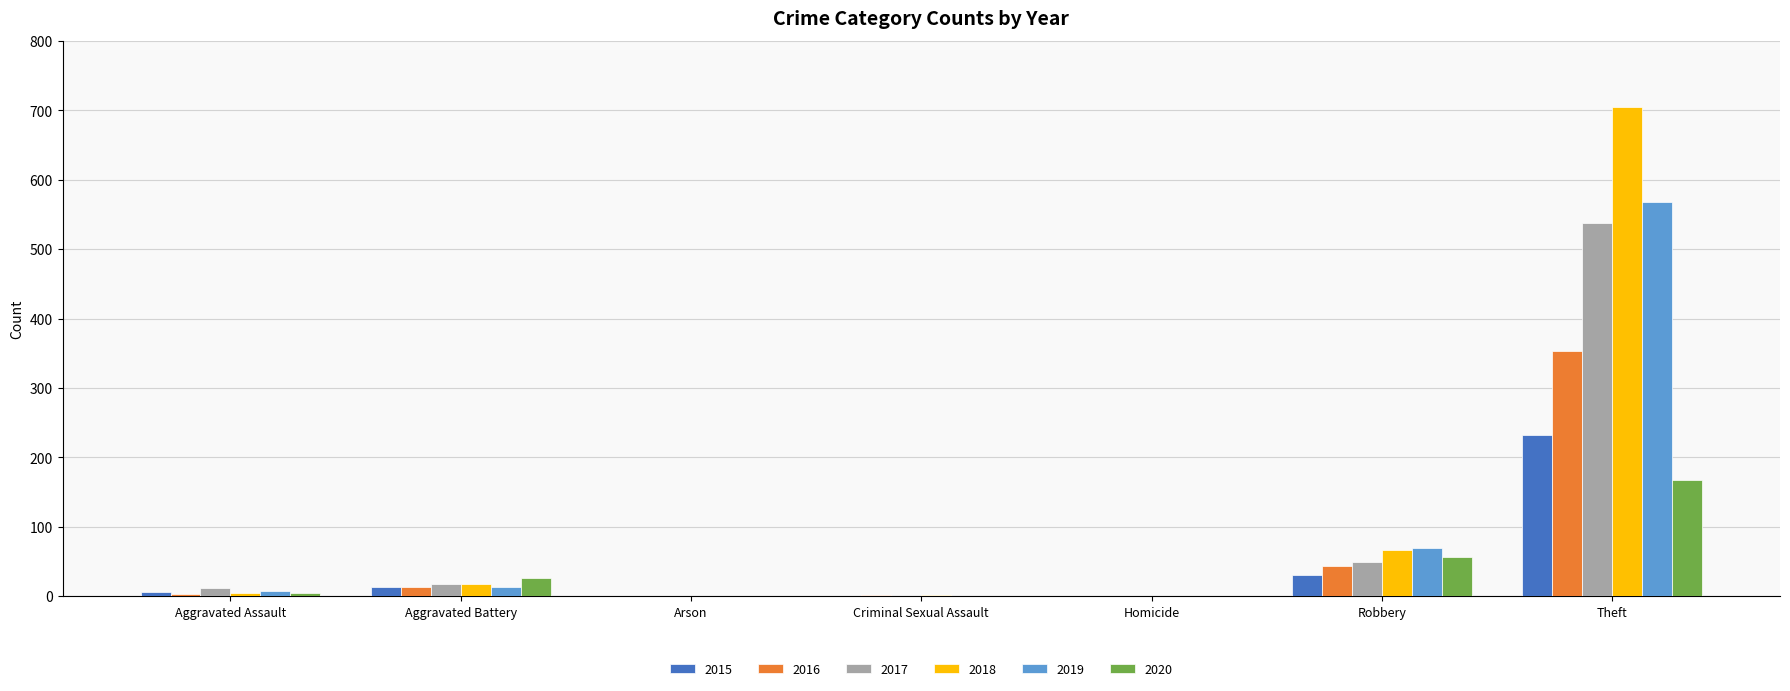

At which category does the chart reach its peak across all series?

Theft